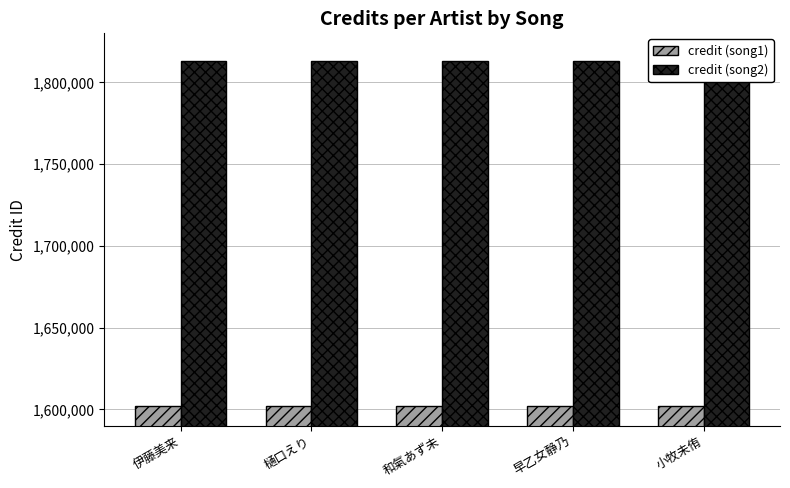

Read the credit (song2) value at 樋口えり.

1813191